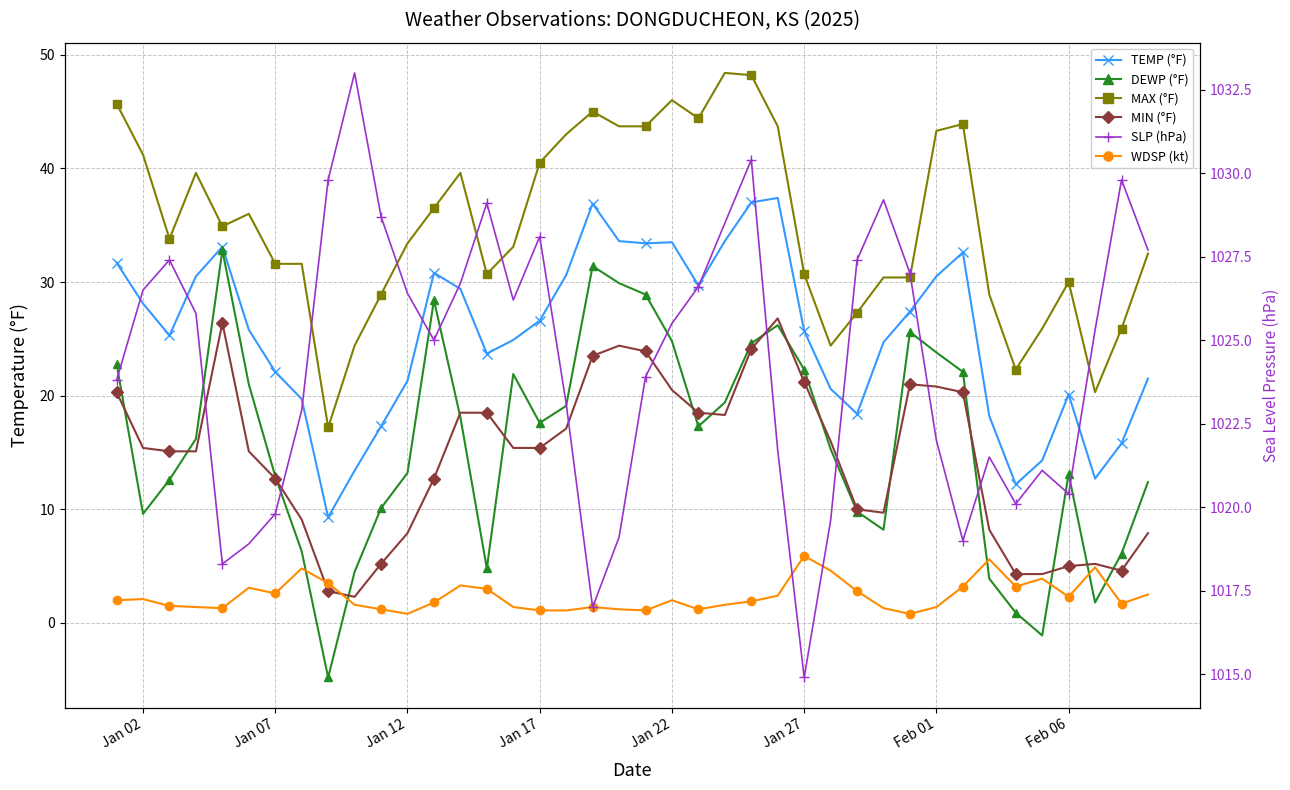

True or false: DEWP (°F) has more than 1 interior local peaks.

True